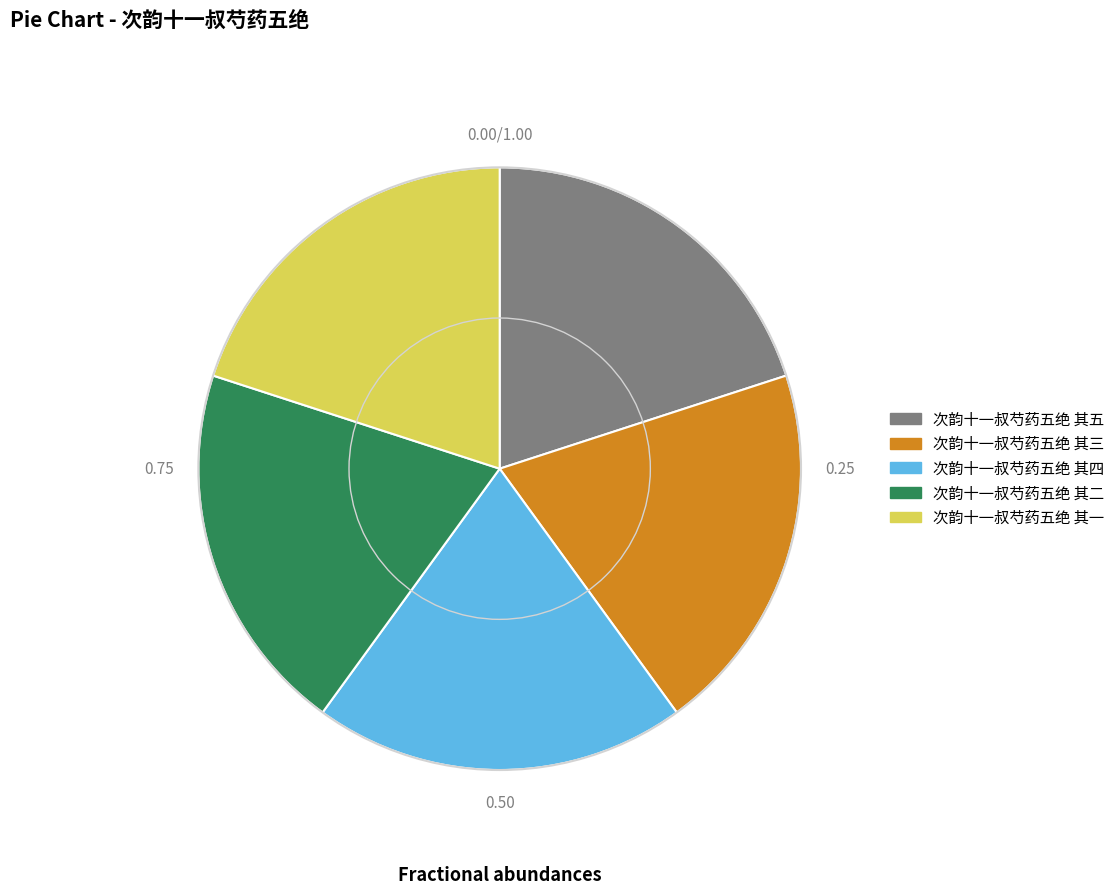

Does any single category account for the majority?

No